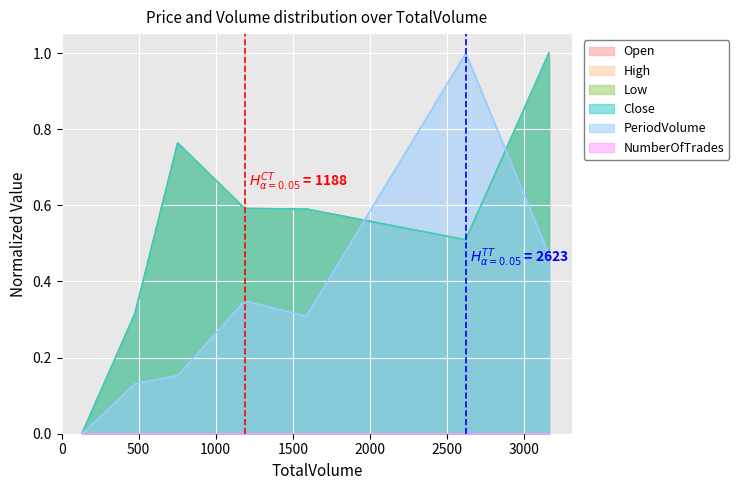

Does the chart display data point markers on the line(s)?

No